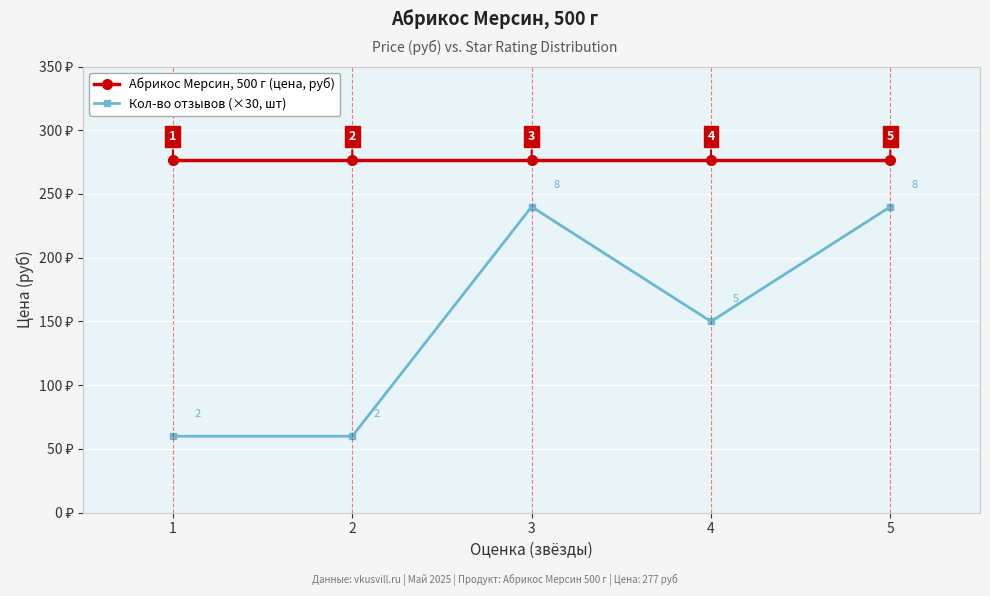

What is the lowest value of the Кол-во отзывов (×30, шт) series?

60